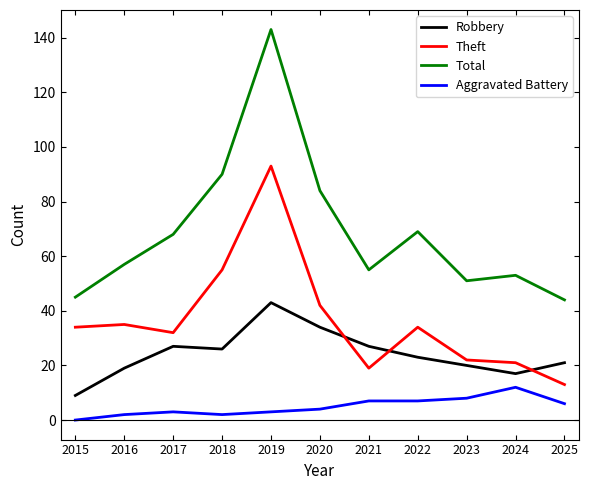

Which category has the highest value in the Aggravated Battery series?

2024